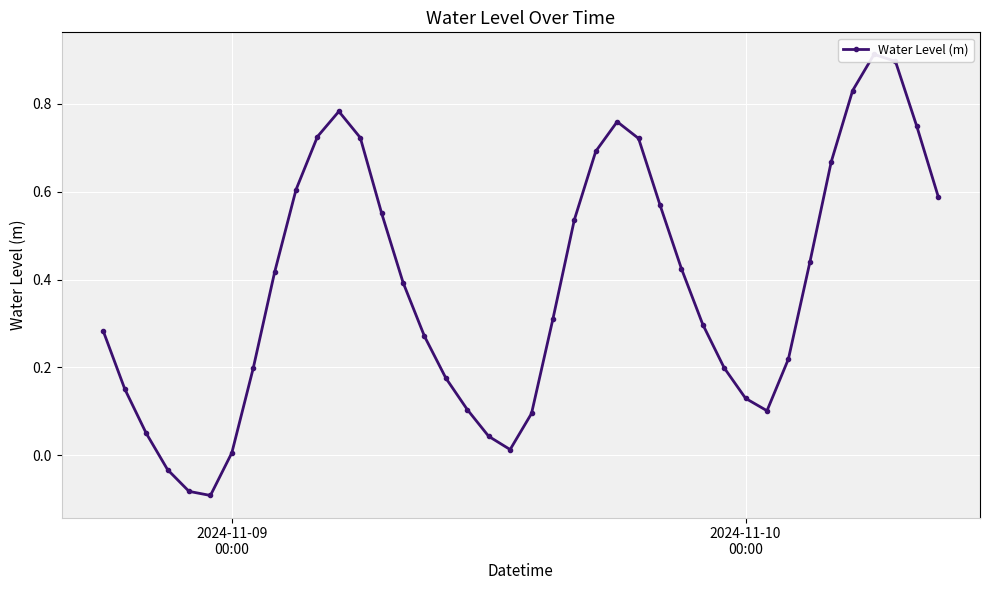

Is this an area chart (filled region under the line)?

No